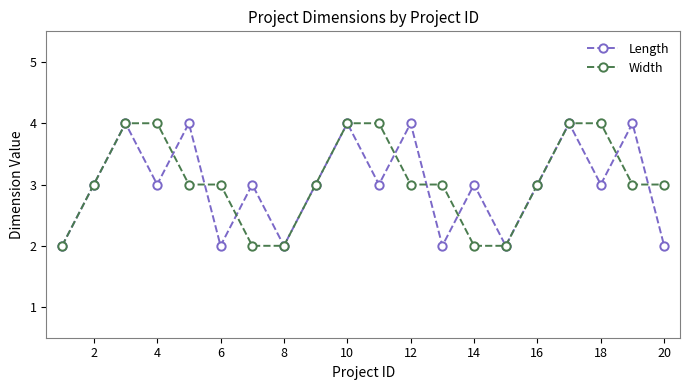

Does the chart have visible grid lines?

No